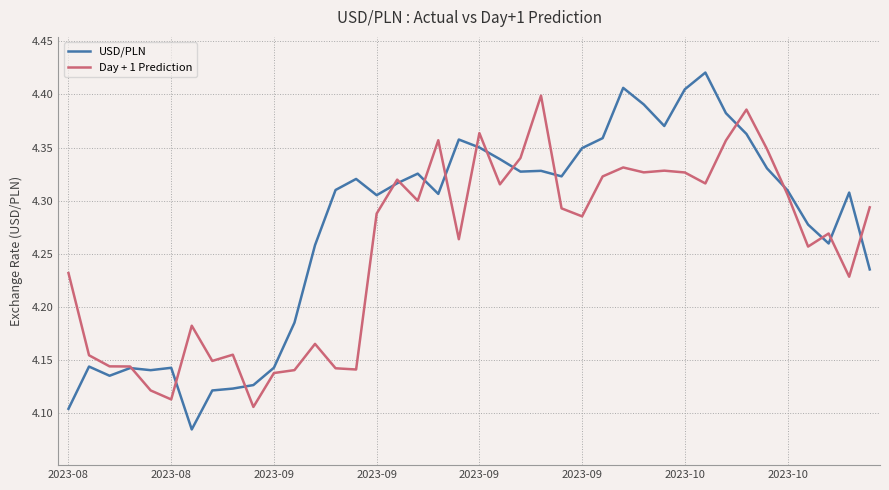

Which series has the widest spread of values?

USD/PLN